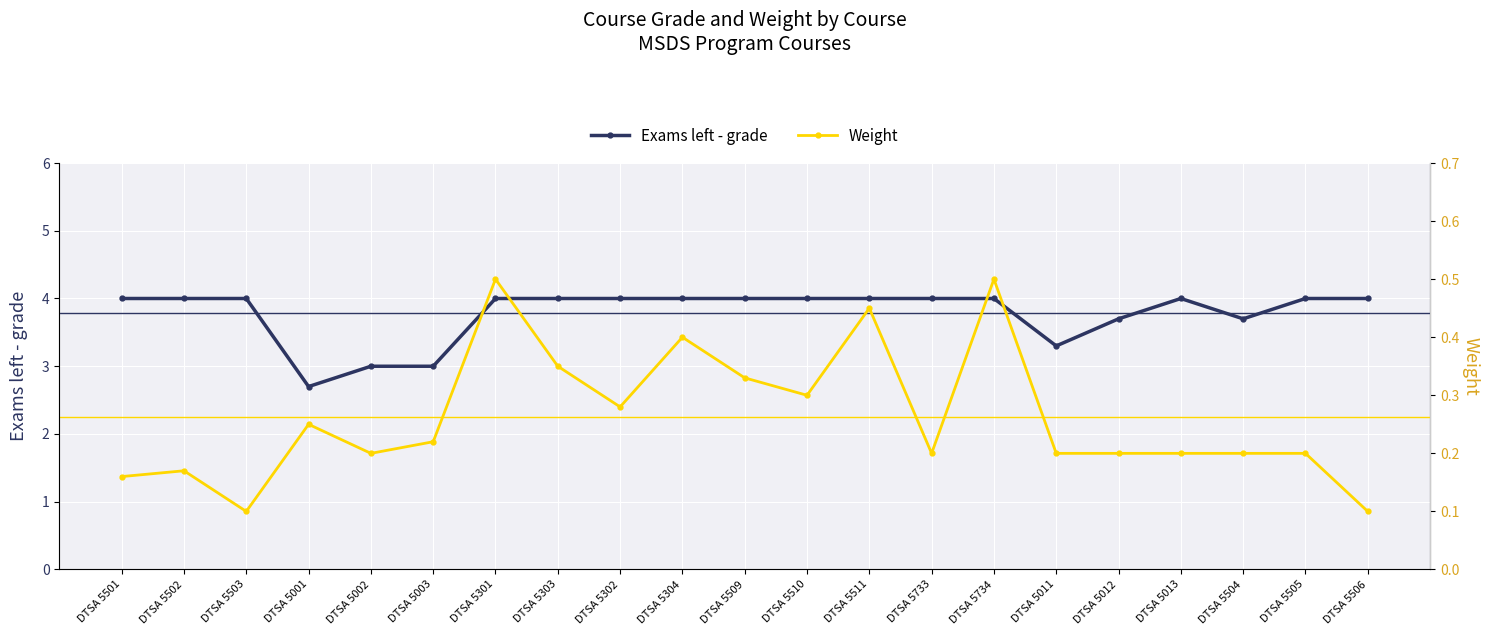

True or false: Weight and Exams left - grade intersect in this chart.

False